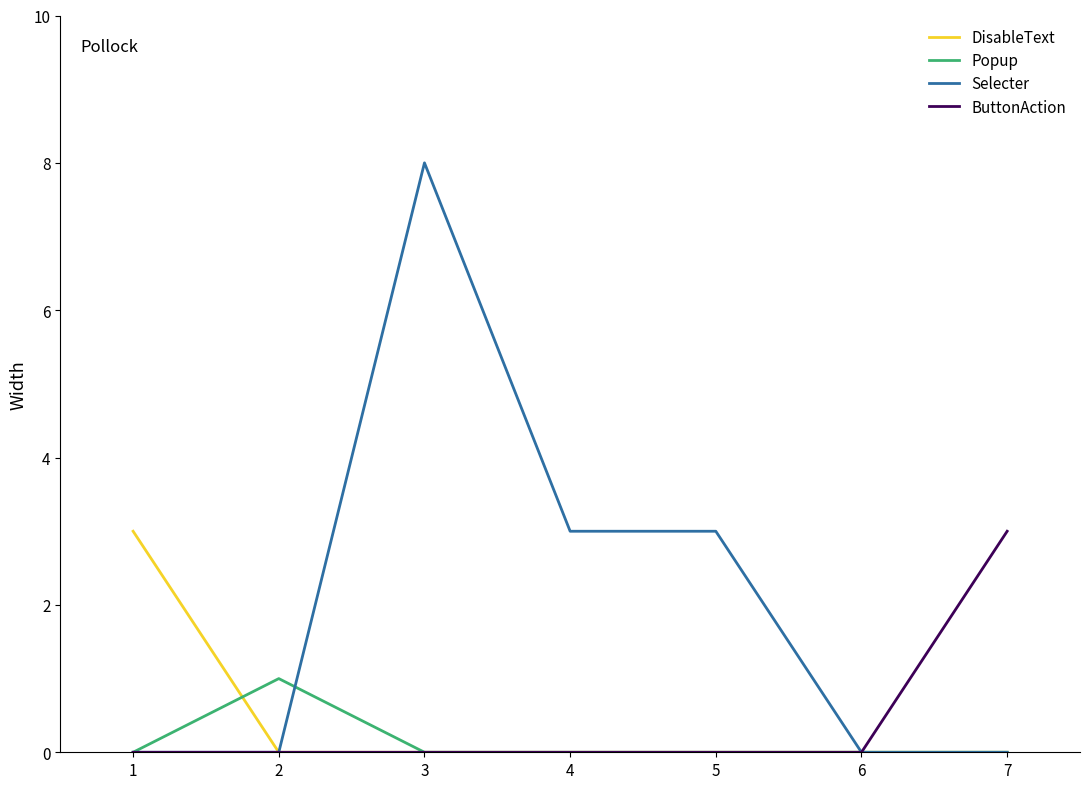

The Popup series shows 1 at 4. True or false?

False